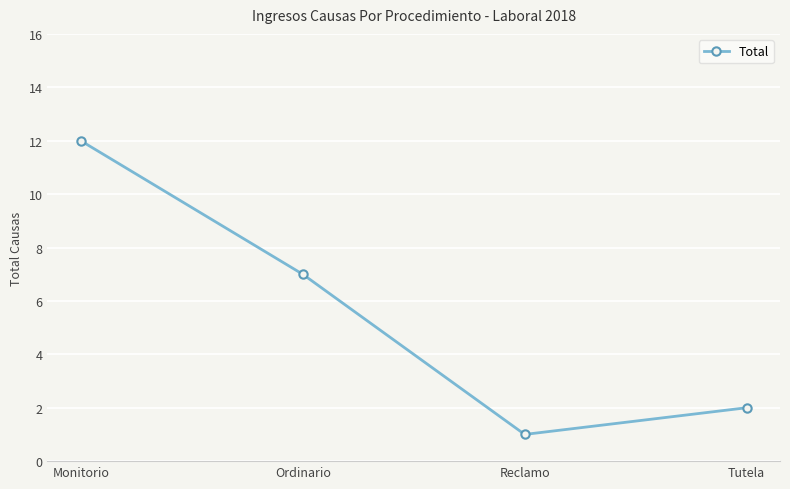

What is the maximum value shown in the chart?

12